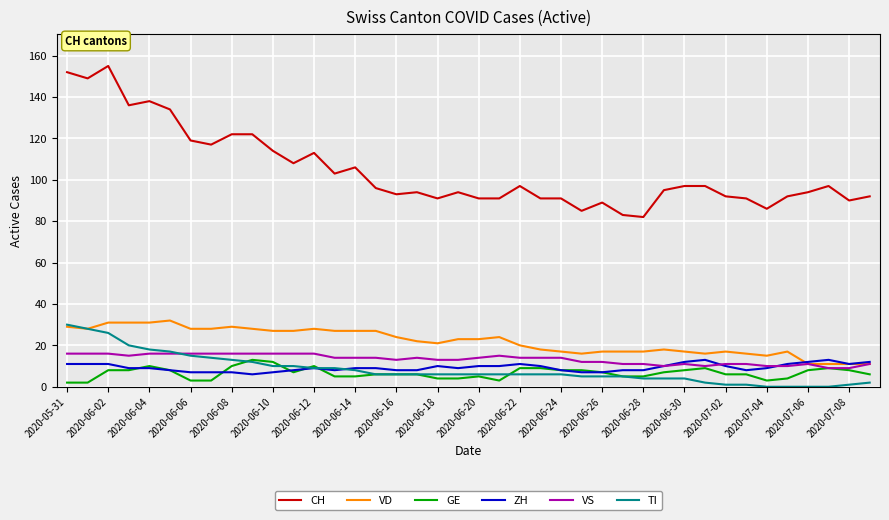

Which series has the largest range (max minus min)?

CH